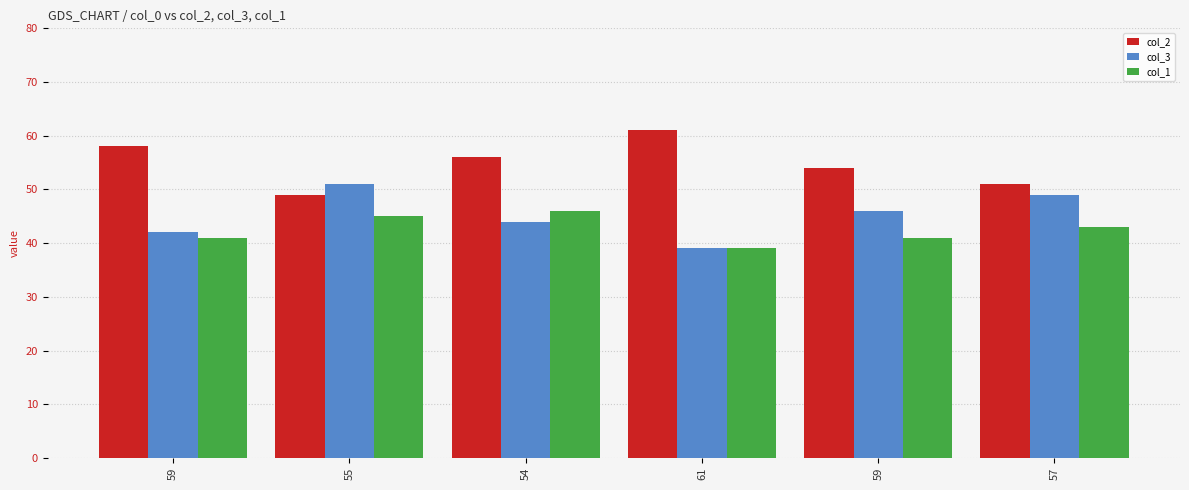

Which series changed the most between 61 and 59?

col_2